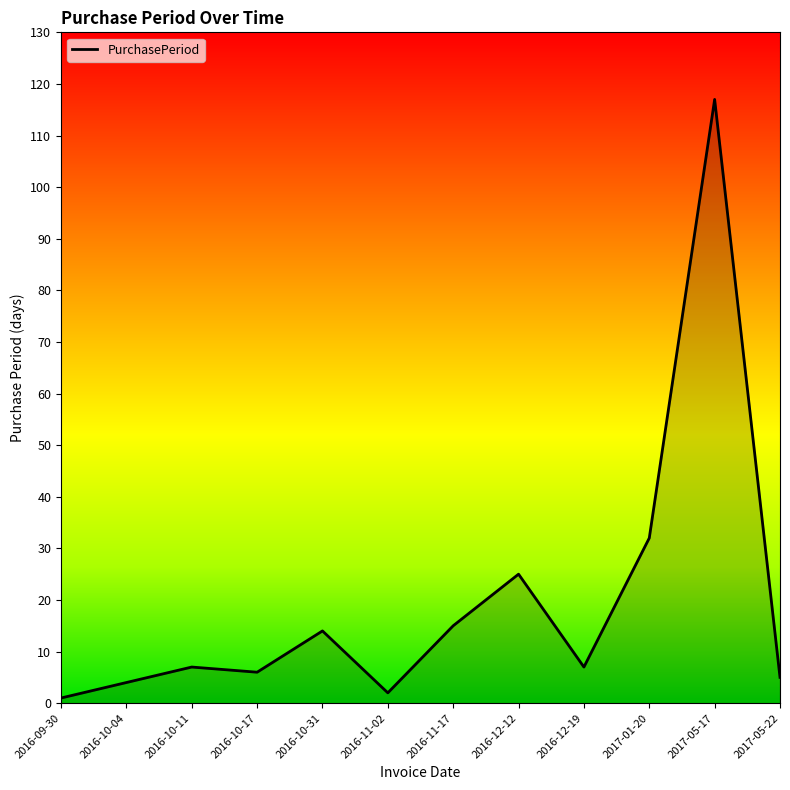

What is the difference between the maximum and minimum values?

116